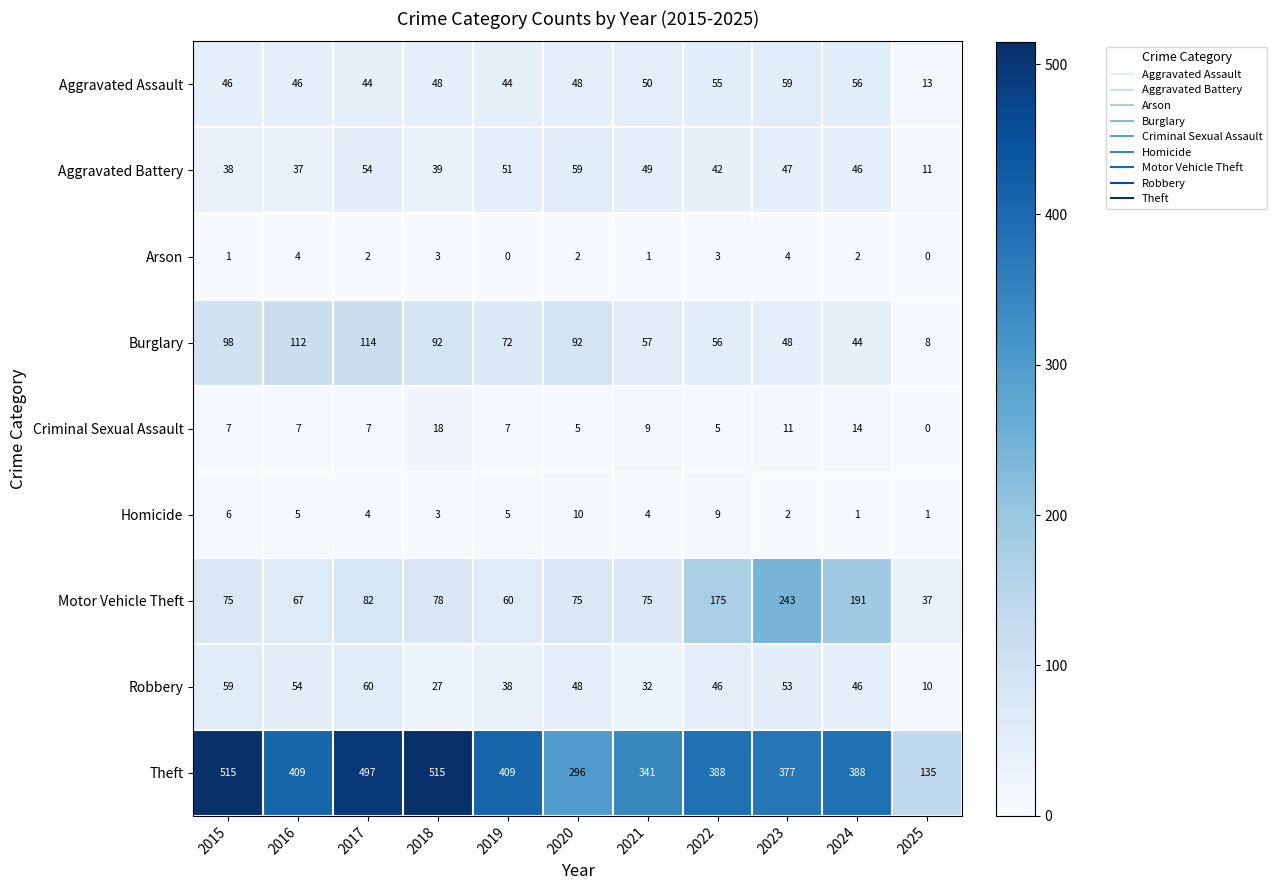

How many series are shown in this chart?

9